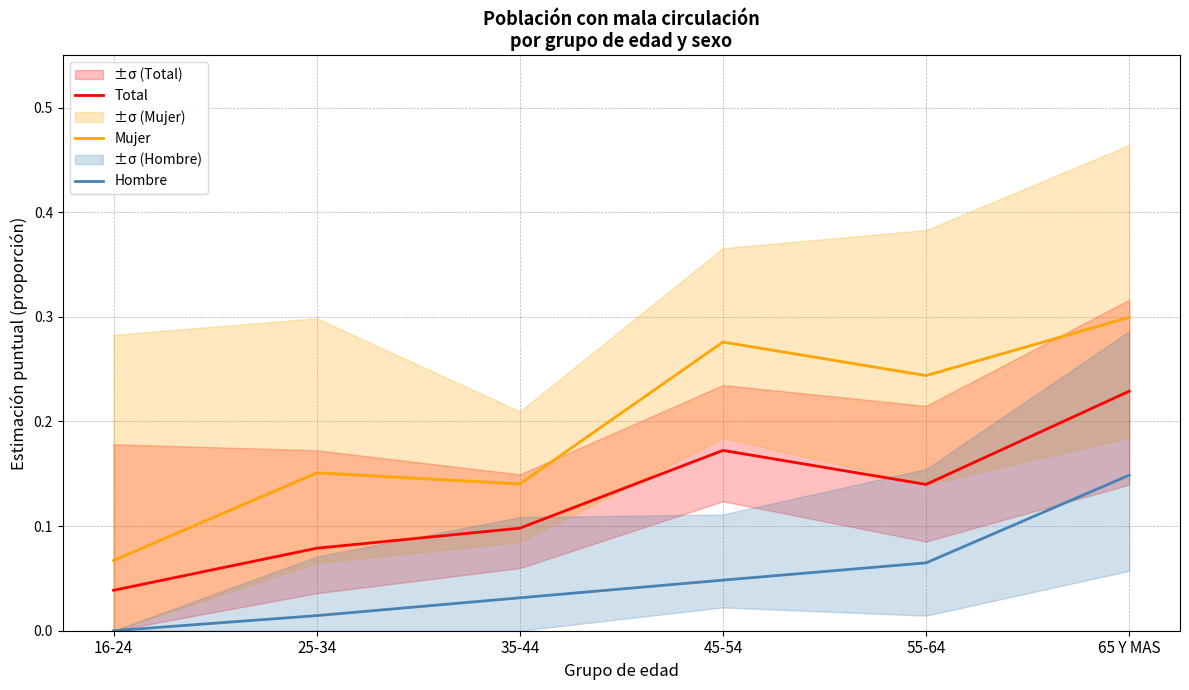

What is the greatest value displayed?

0.3